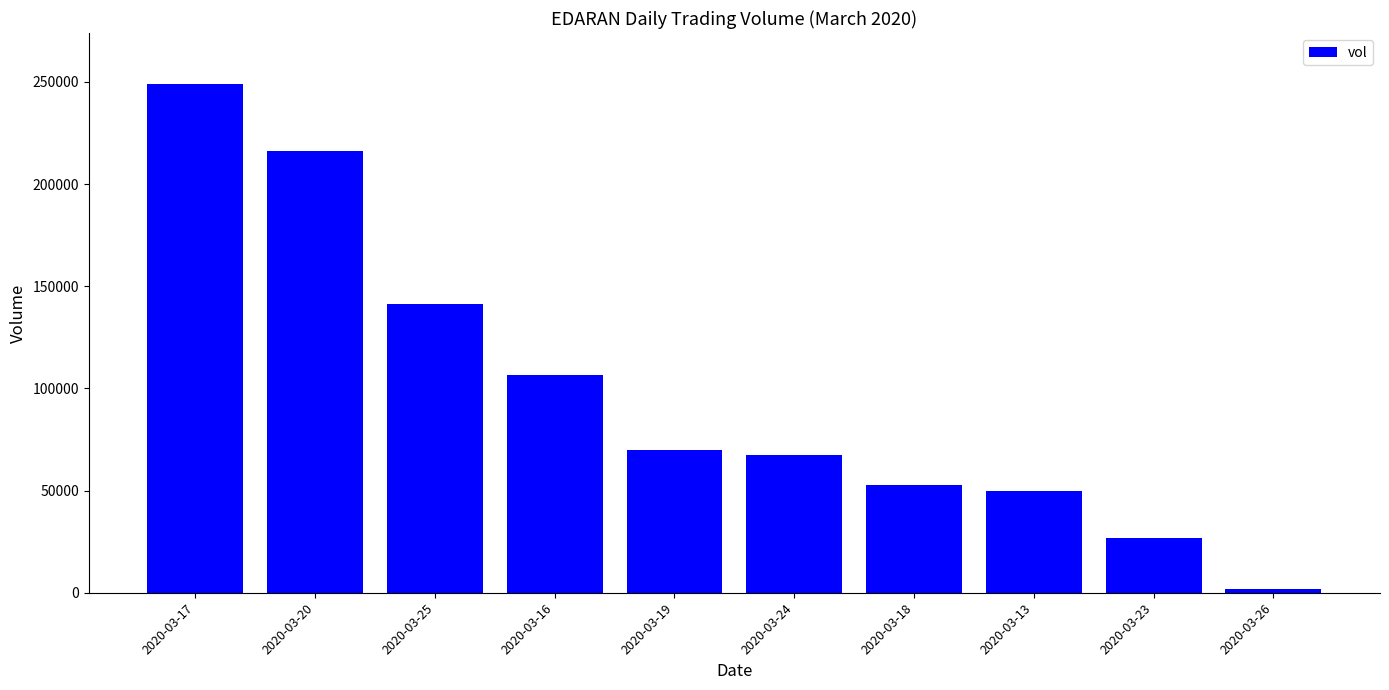

How many series are shown in this chart?

1